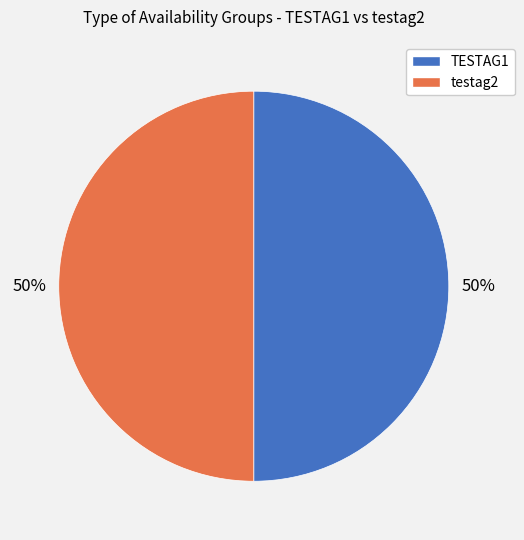

To the nearest percent, what is the combined percentage of TESTAG1 and testag2?

100%